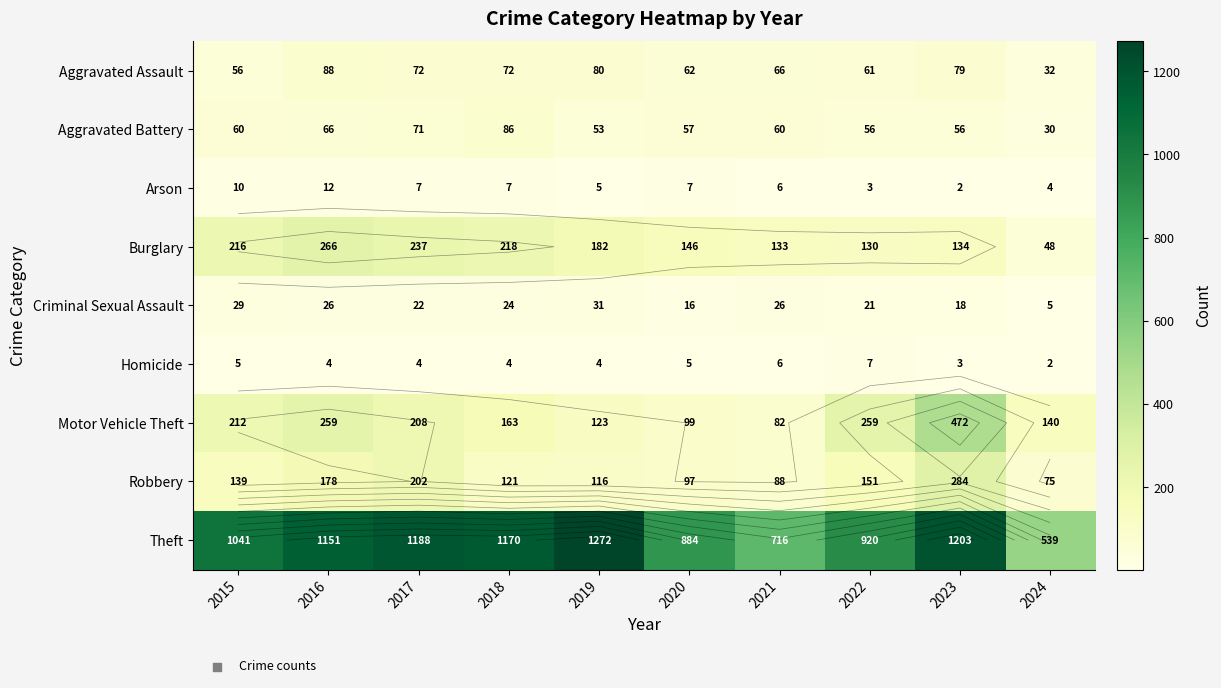

Rank the categories by Theft value from lowest to highest.

2024, 2021, 2020, 2022, 2015, 2016, 2018, 2017, 2023, 2019